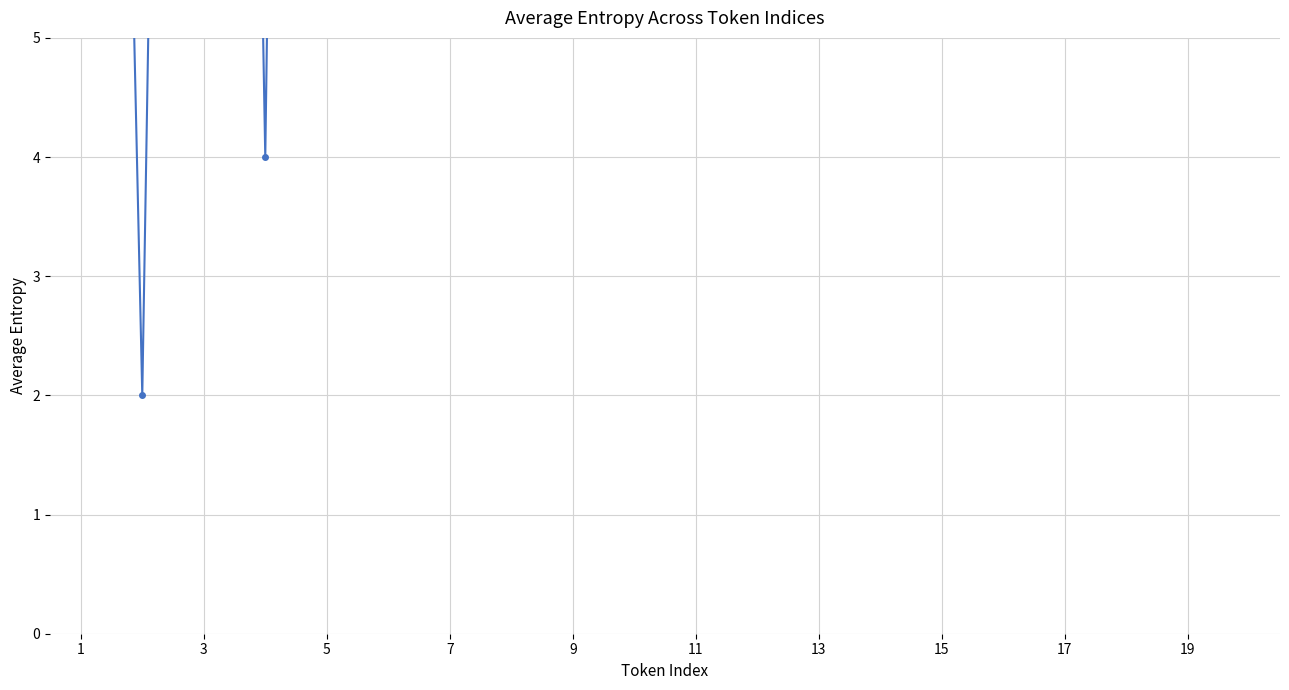

The chart shows a value of 120 at 9. True or false?

False